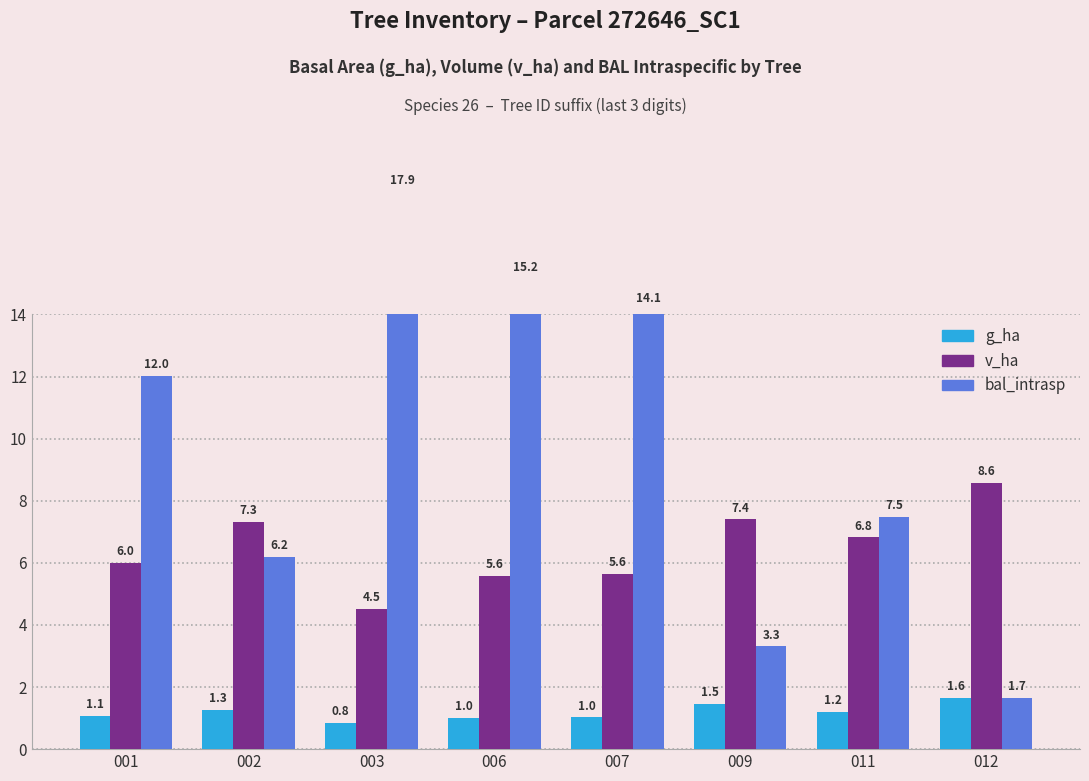

What is the maximum value for v_ha?

8.6